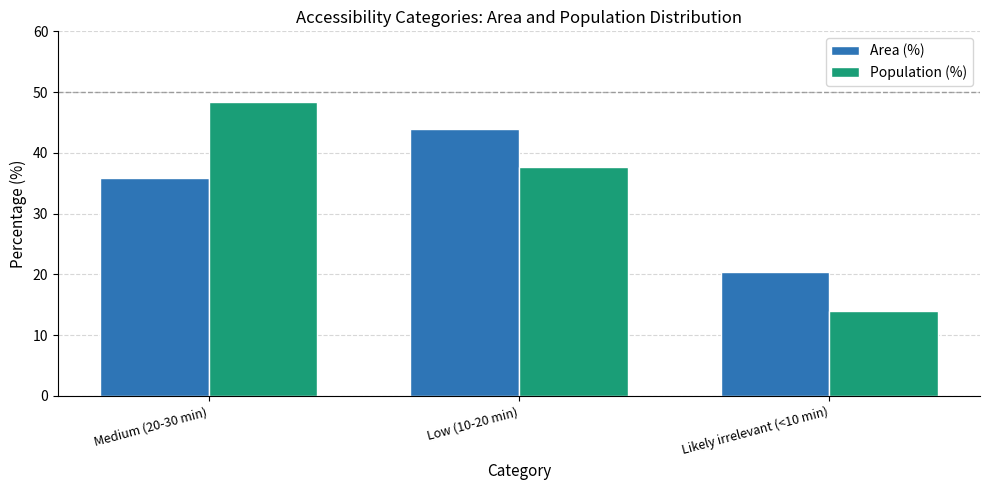

Is the value of Population (%) at Likely irrelevant (<10 min) greater than the value of Area (%) at Likely irrelevant (<10 min)?

No